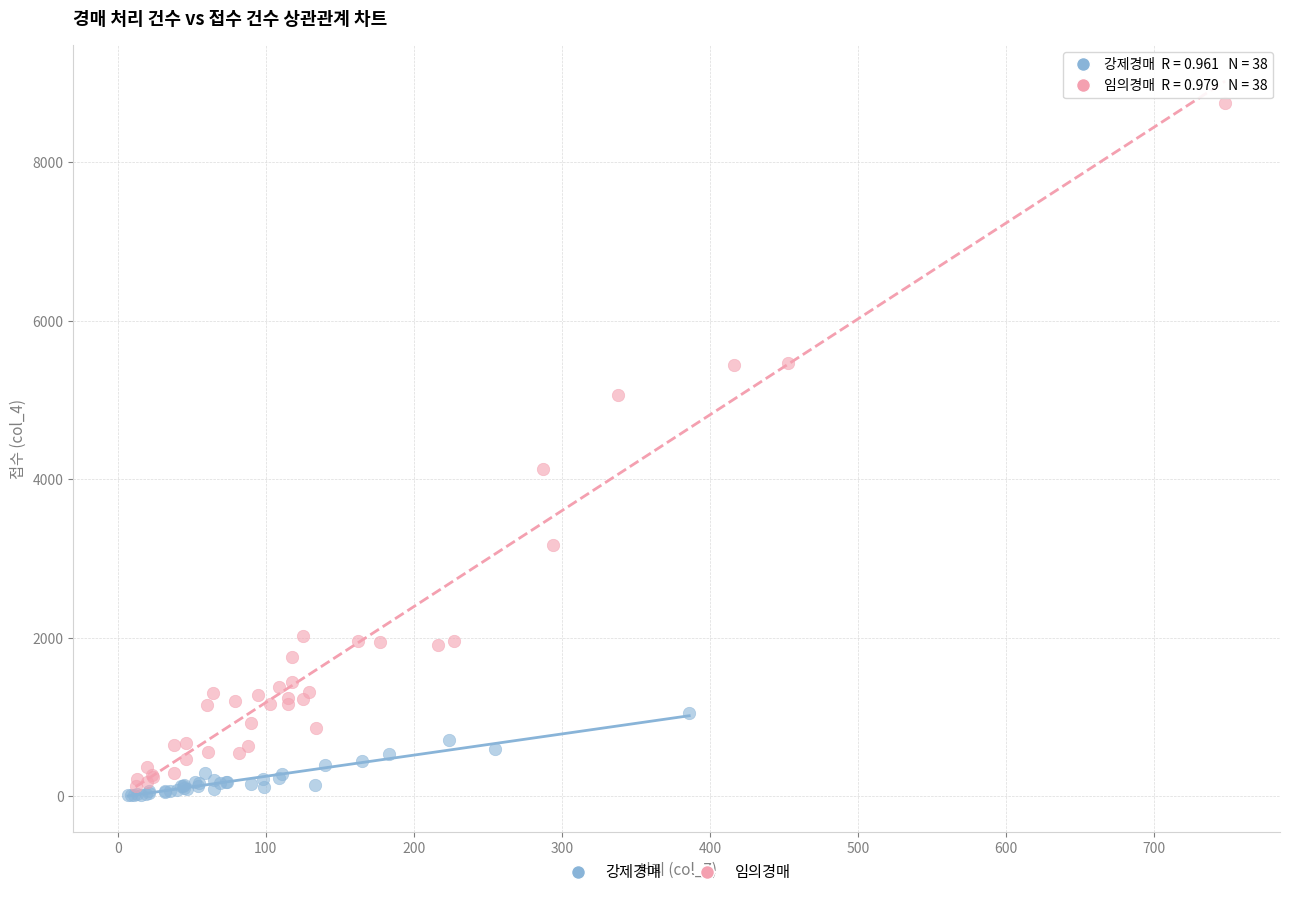

Which series contains the highest Y value?

임의경매